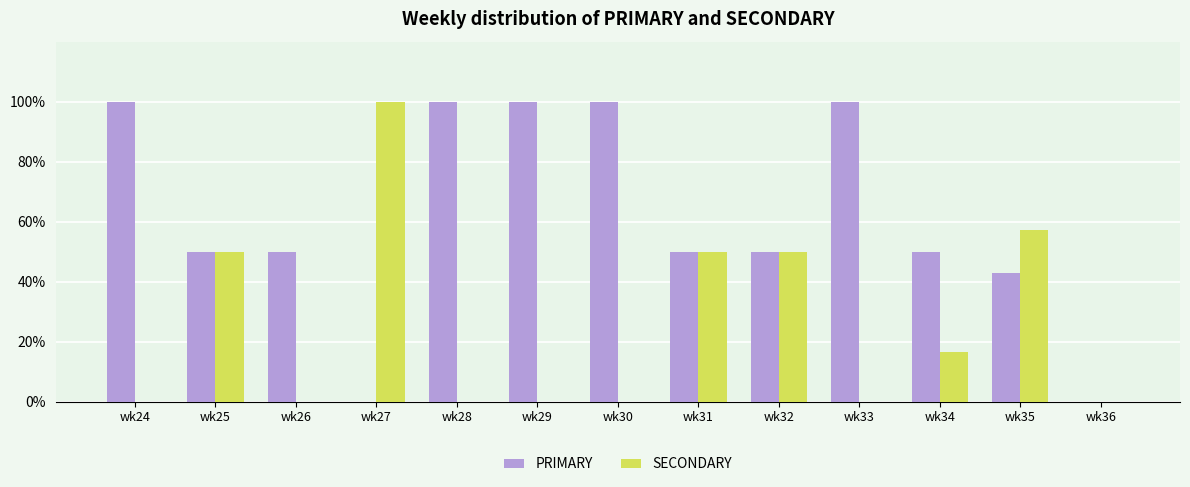

Is the value of SECONDARY at wk26 greater than the value of PRIMARY at wk26?

No